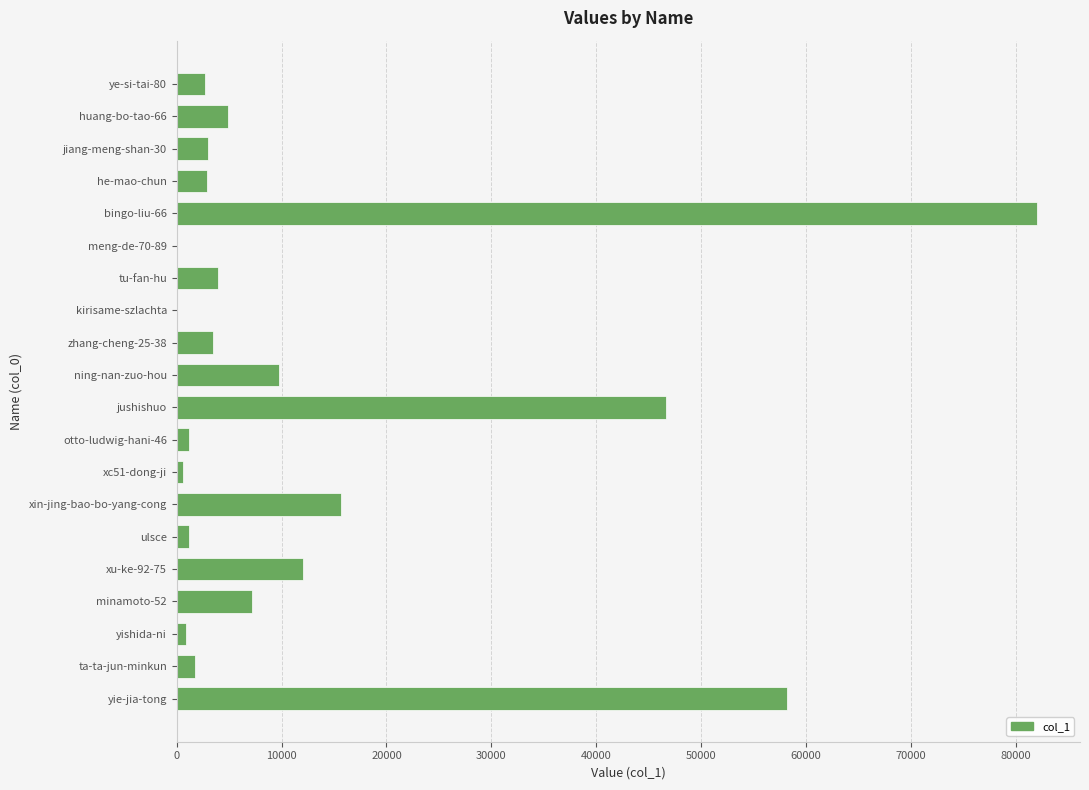

Where is the data nearest to the value 41048?

jushishuo